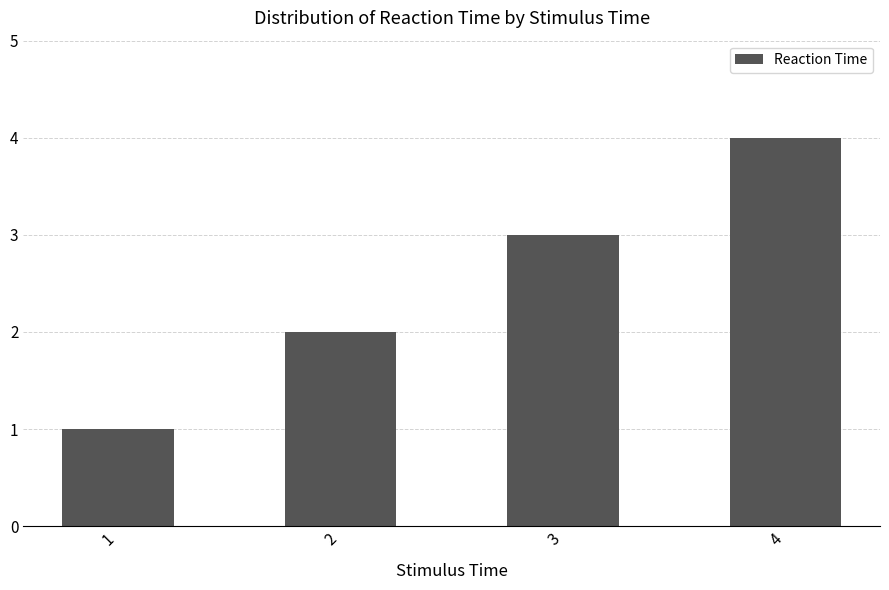

How many bars are there in total?

4